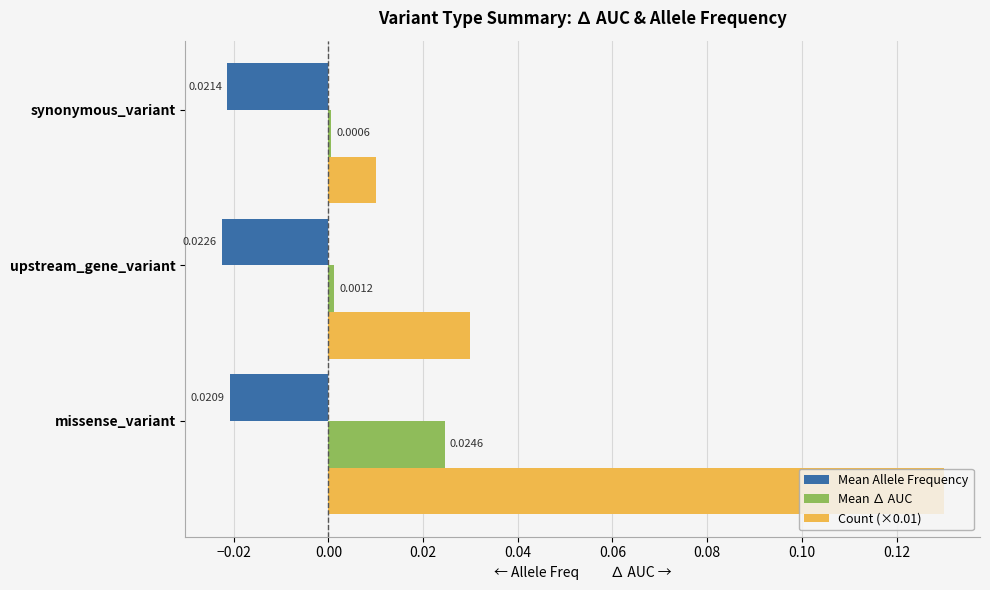

Which series has the largest range (max minus min)?

Count (×0.01)